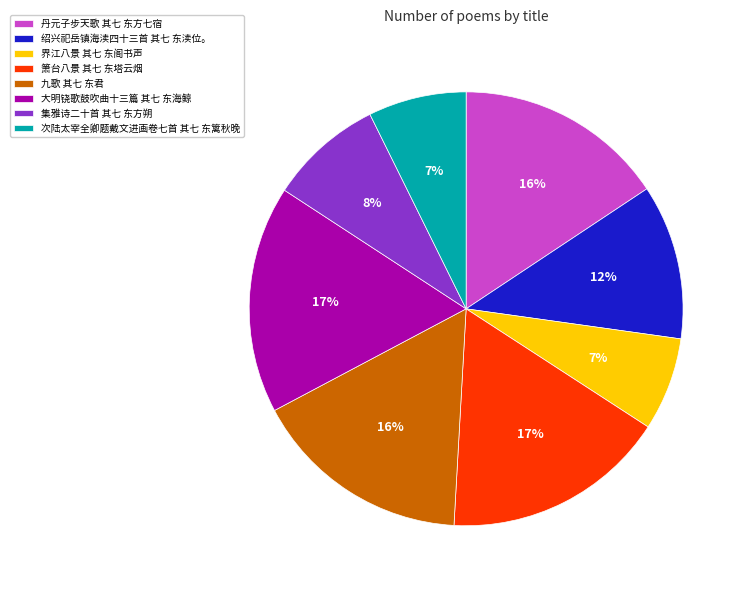

What percentage is the 集雅诗二十首 其七 东方朔 slice, to the nearest percent?

8%